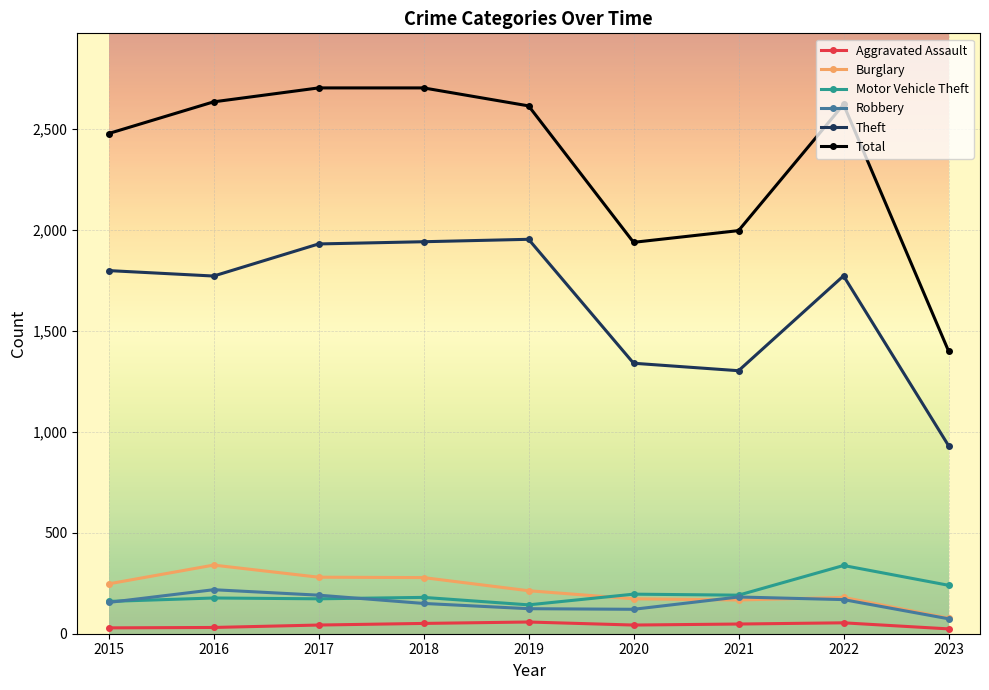

How many interior local valleys does the Robbery series have?

1